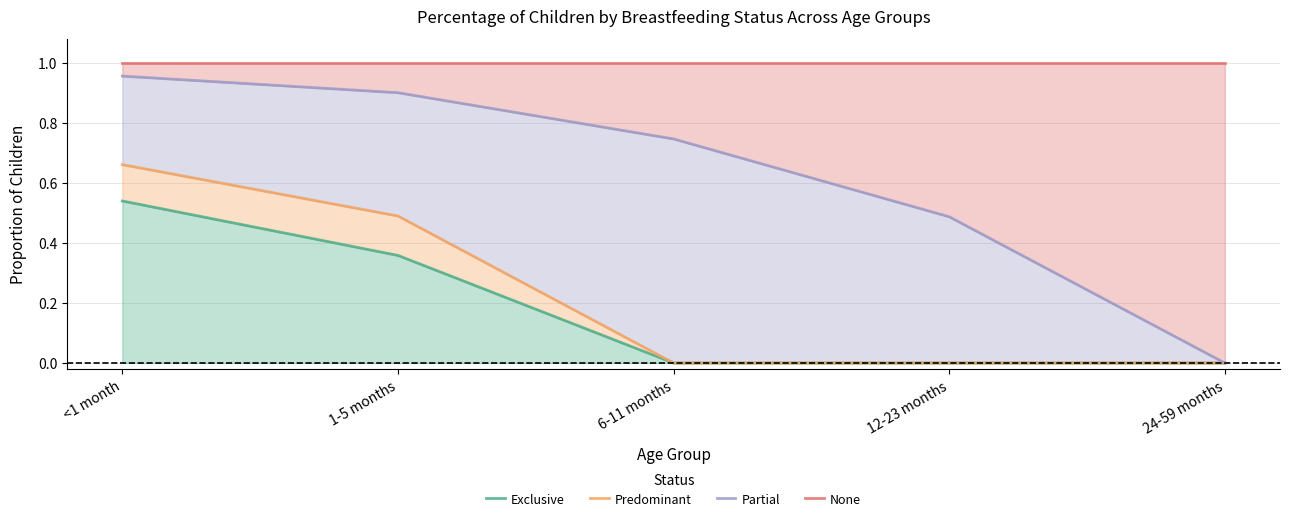

At which category is the sum across all series the highest?

<1 month